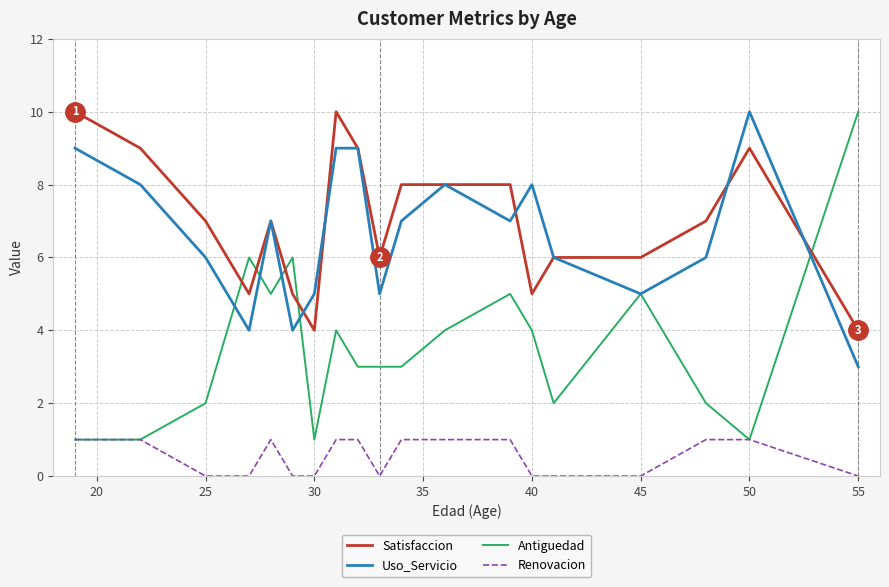

What is the maximum value for Uso_Servicio?

10